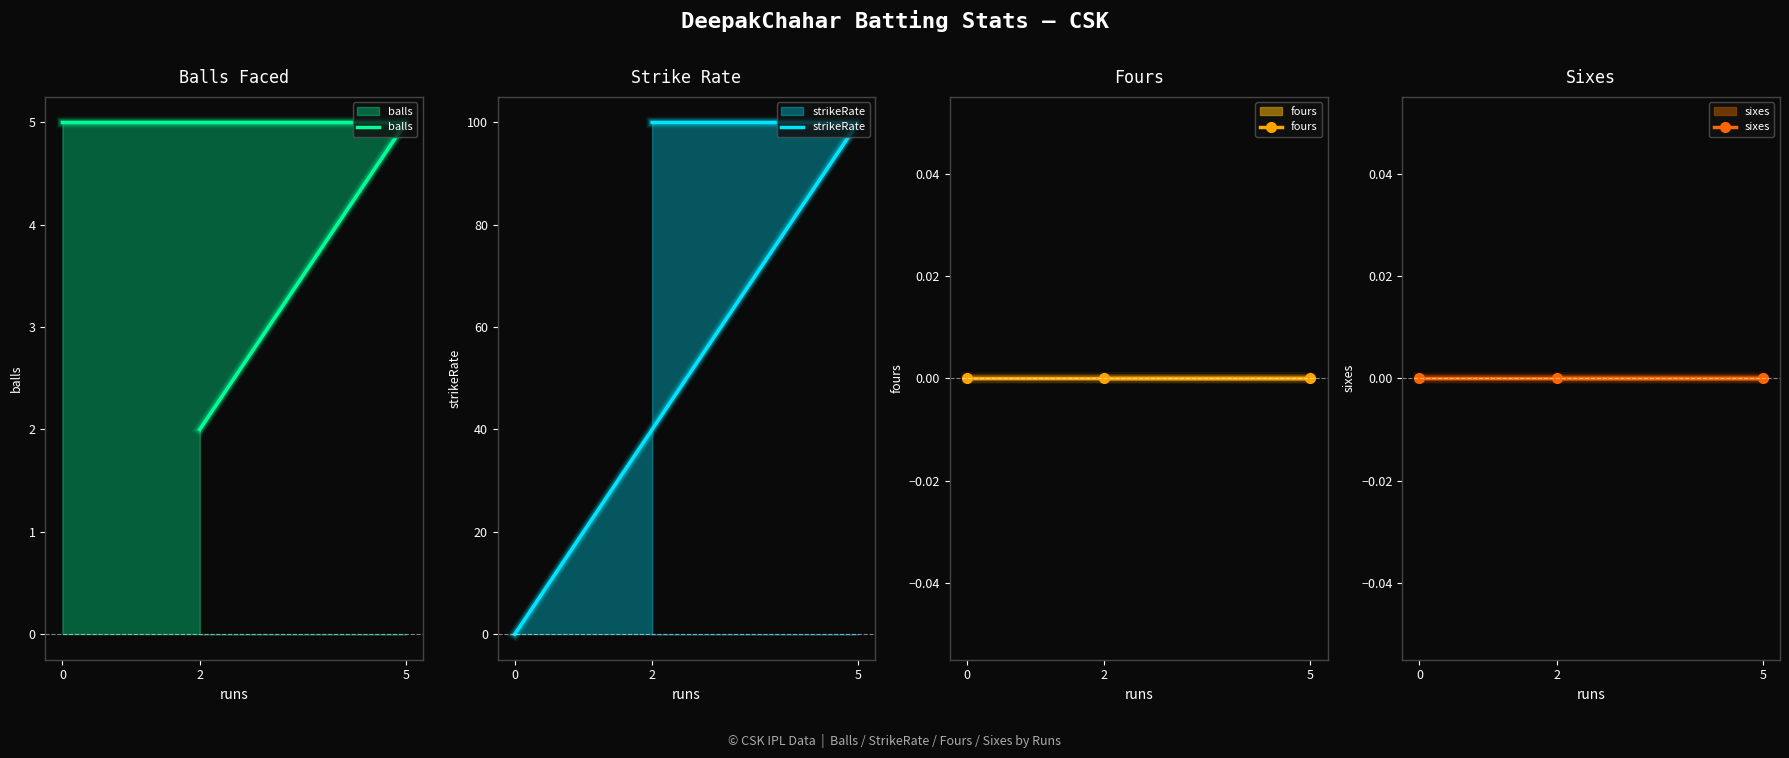

Rank the categories by fours value from highest to lowest.

2, 5, 0